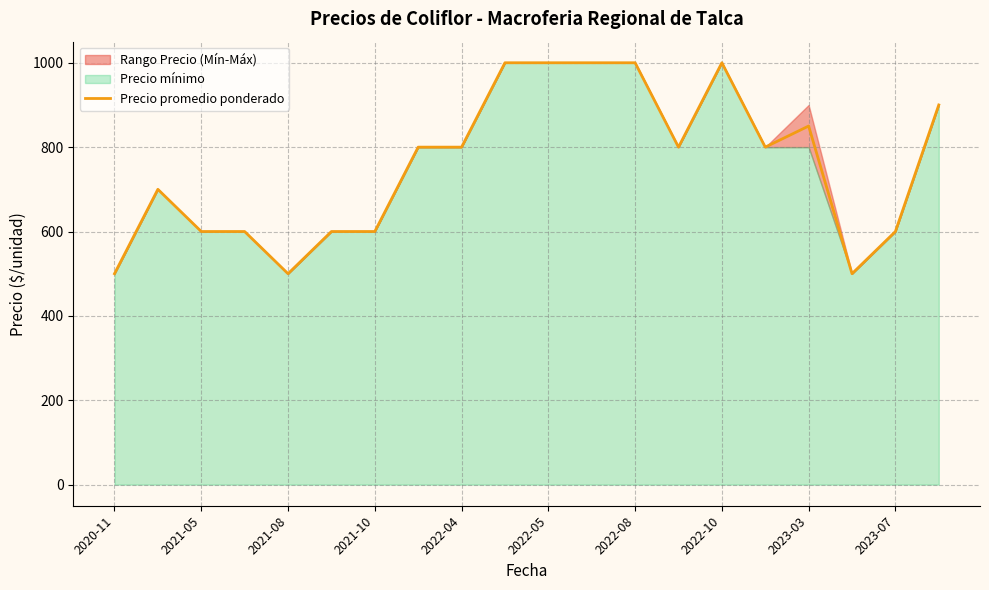

Count the number of values greater than 800.

7